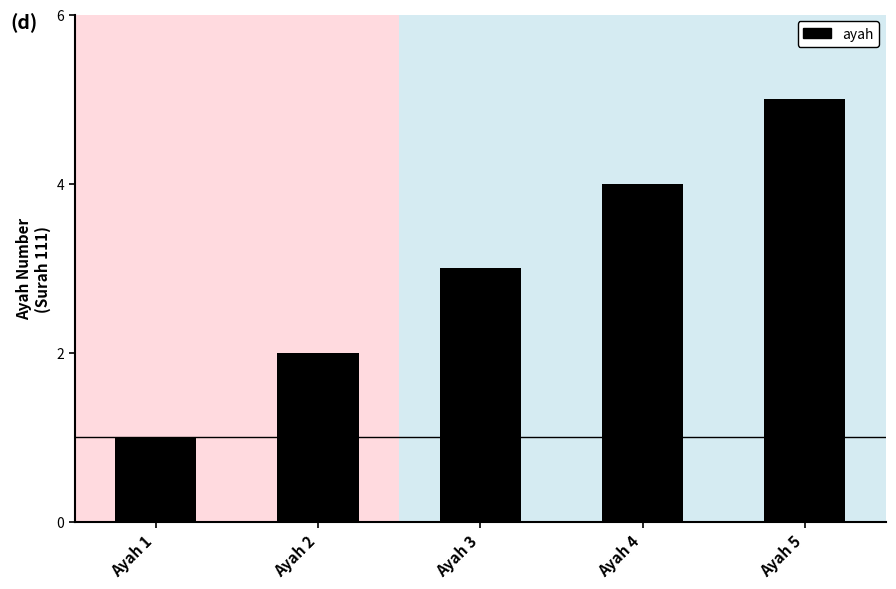

True or false: the data shows 1 at Ayah 1.

True